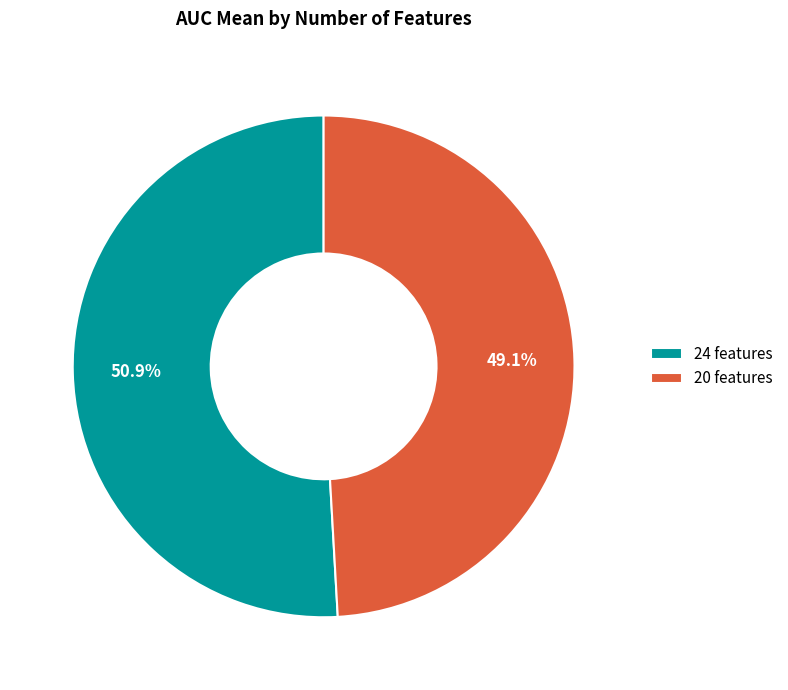

How many slices are in this pie chart?

2